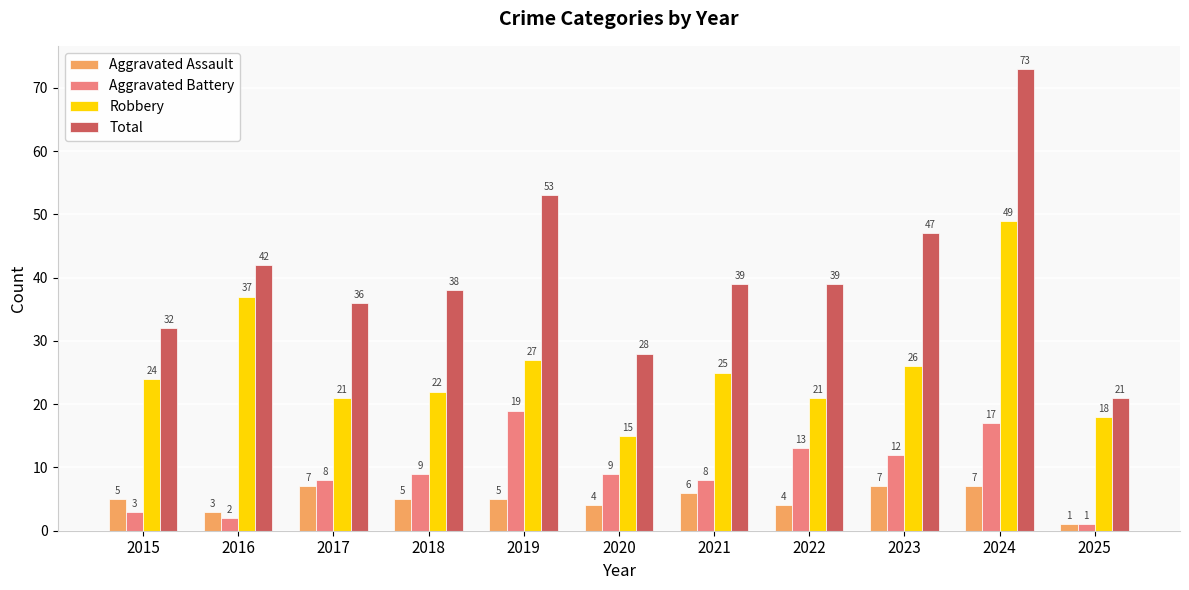

Reading left to right, extract all data points from this chart.

Aggravated Assault: 2015=5	2016=3	2017=7	2018=5	2019=5	2020=4	2021=6	2022=4	2023=7	2024=7	2025=1
Aggravated Battery: 2015=3	2016=2	2017=8	2018=9	2019=19	2020=9	2021=8	2022=13	2023=12	2024=17	2025=1
Robbery: 2015=24	2016=37	2017=21	2018=22	2019=27	2020=15	2021=25	2022=21	2023=26	2024=49	2025=18
Total: 2015=32	2016=42	2017=36	2018=38	2019=53	2020=28	2021=39	2022=39	2023=47	2024=73	2025=21